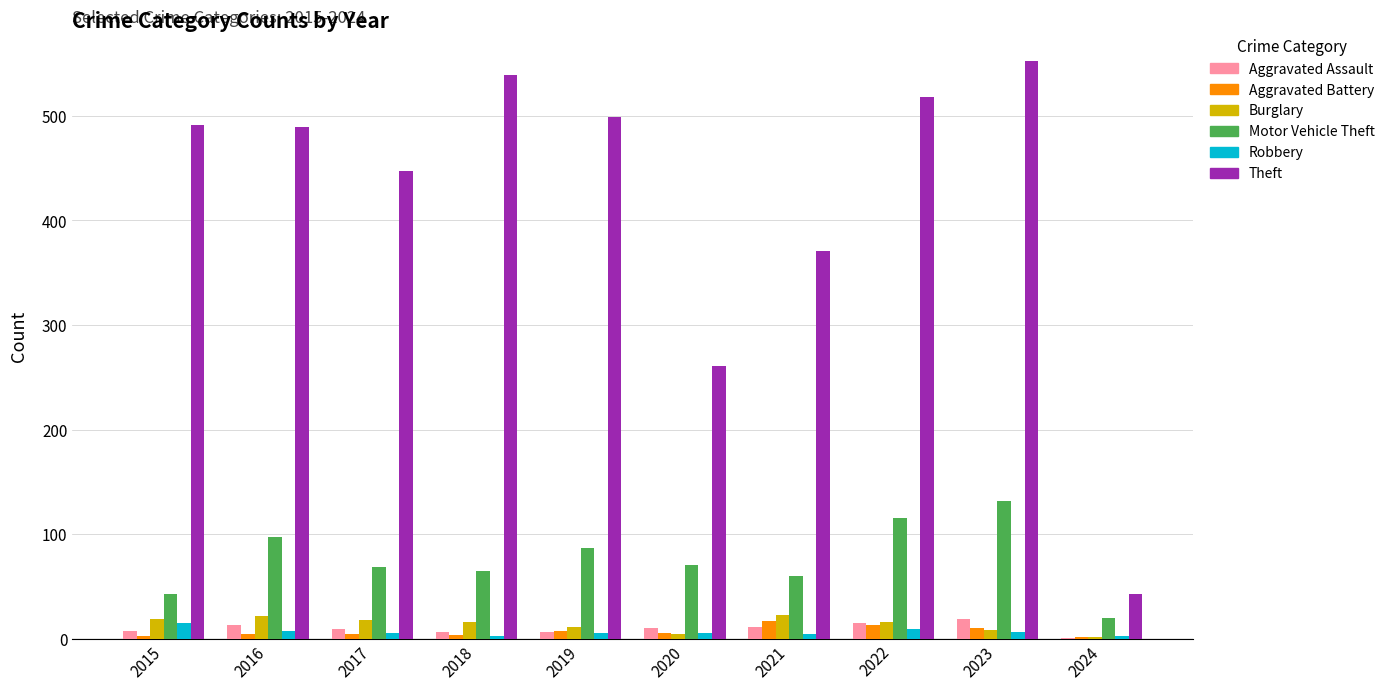

The Motor Vehicle Theft series shows 43 at 2015. True or false?

True